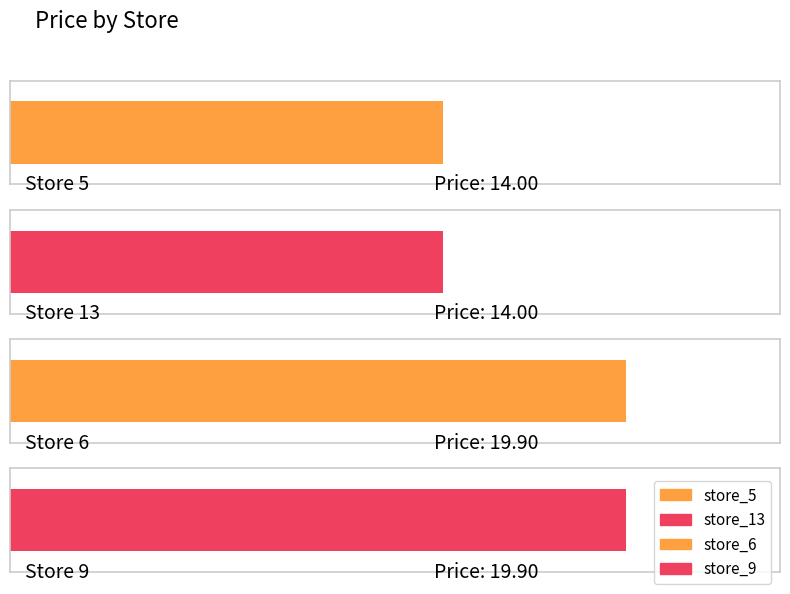

What is the greatest value displayed?

19.9